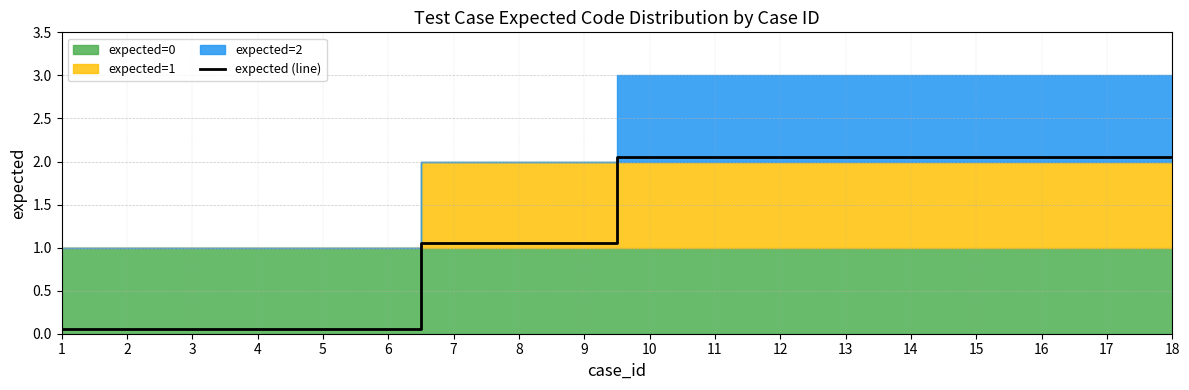

What is the change in value from 8 to 11?

+1.0